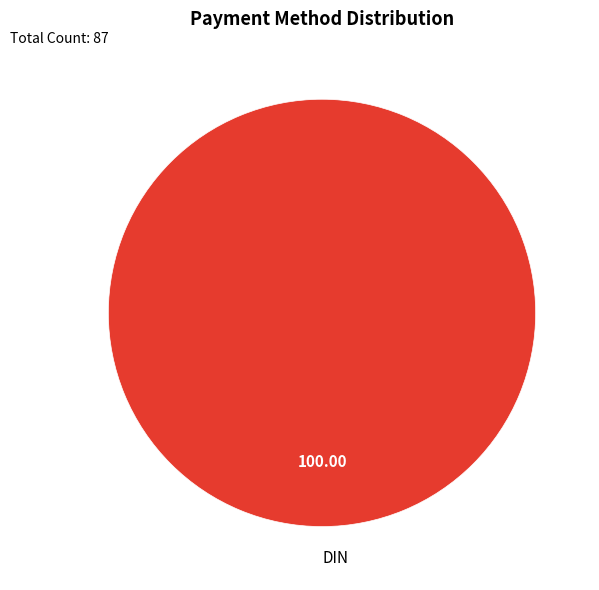

Rank the categories by value from lowest to highest.

DIN